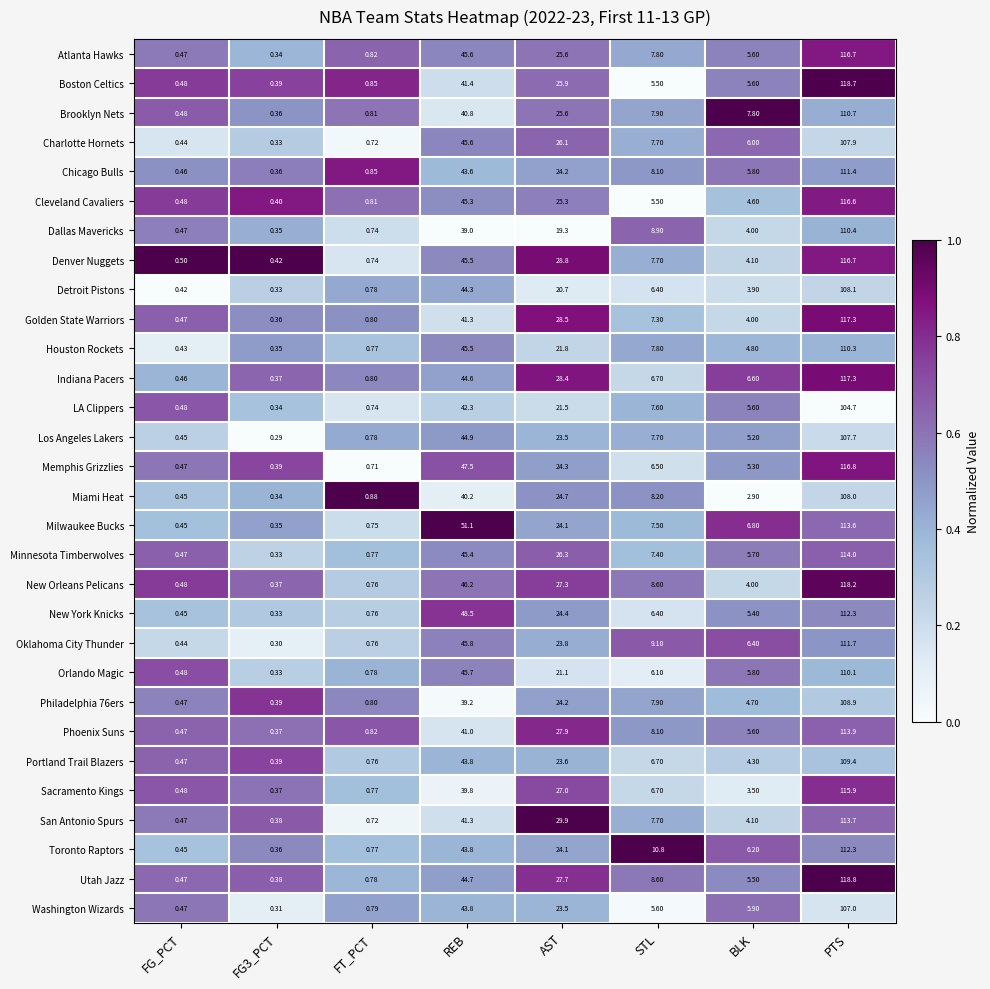

What is the greatest value displayed?

118.8